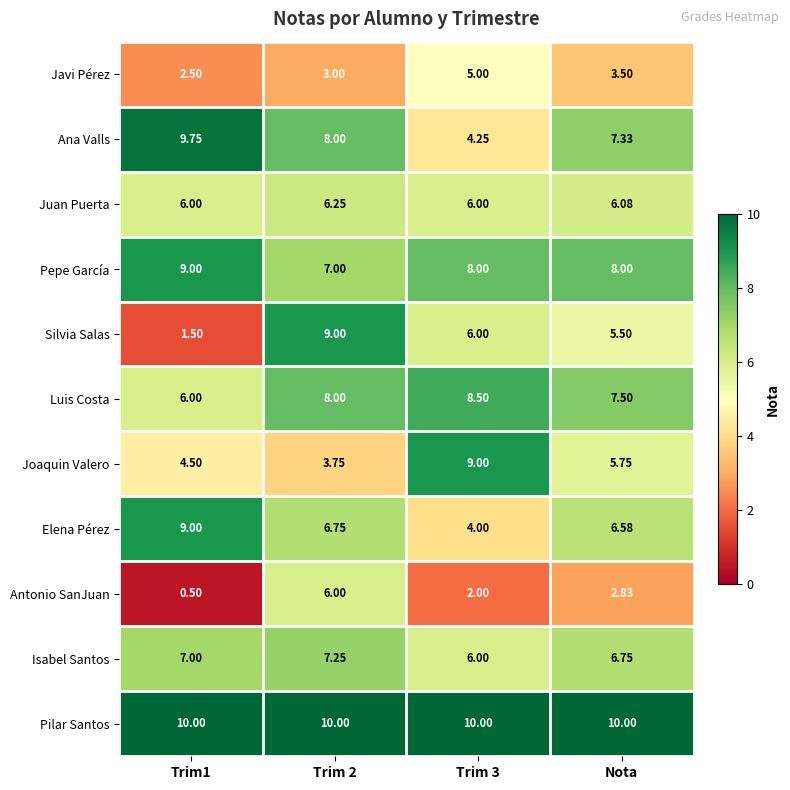

Where is Joaquin Valero nearest to the value 6?

Nota